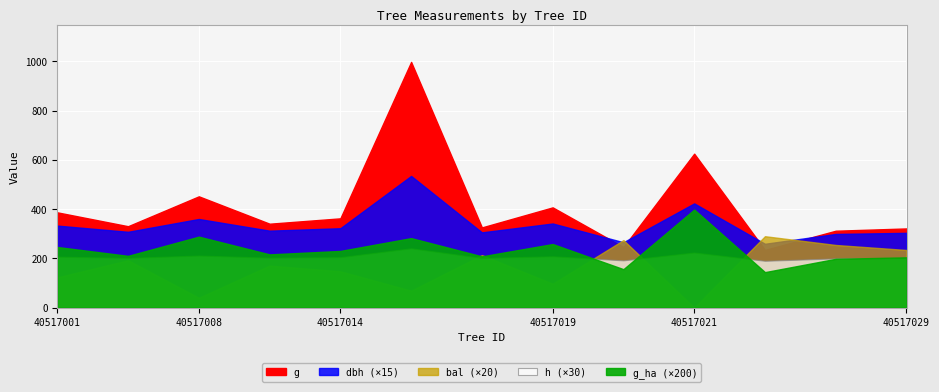

What is the value of the dbh point at the 8th from the left?

22.8